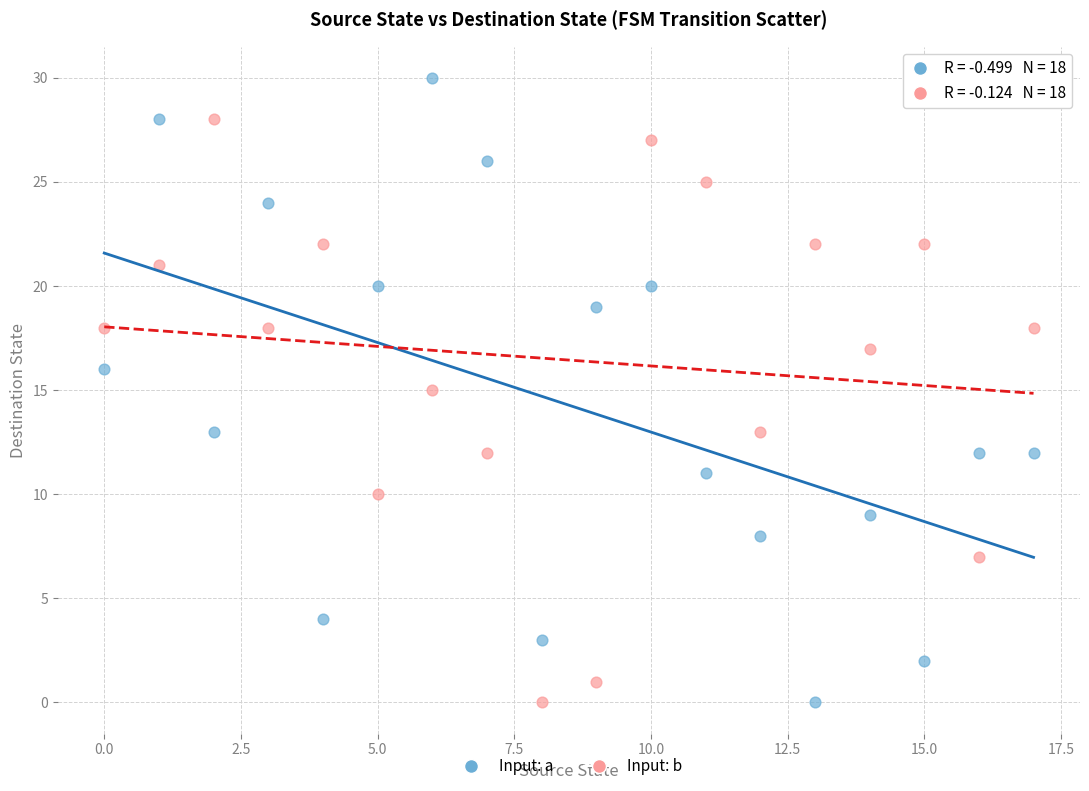

Across all data points, what is the range of Y values (max minus min)?

30